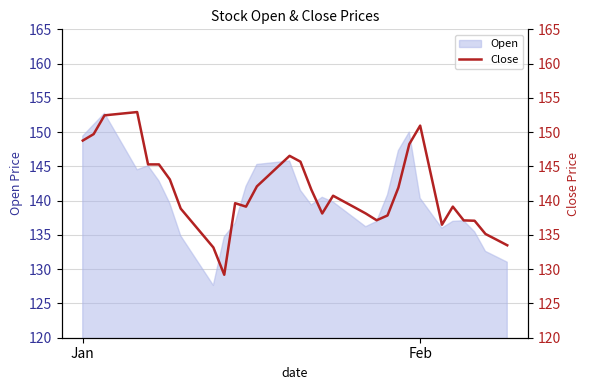

Reading right to left, transcribe all the data shown in this chart.

133.5	134.3	135.1	137.1	137.1	139.1	136.5	143.7	150.9	148.2	141.9	137.8	137.1	138.1	139.0	139.9	140.7	138.1	141.6	145.7	146.5	145.1	143.6	142.1	139.1	139.6	129.2	133.2	135.1	136.9	138.8	143.1	145.3	145.3	152.9	152.8	152.6	152.4	149.7	148.8